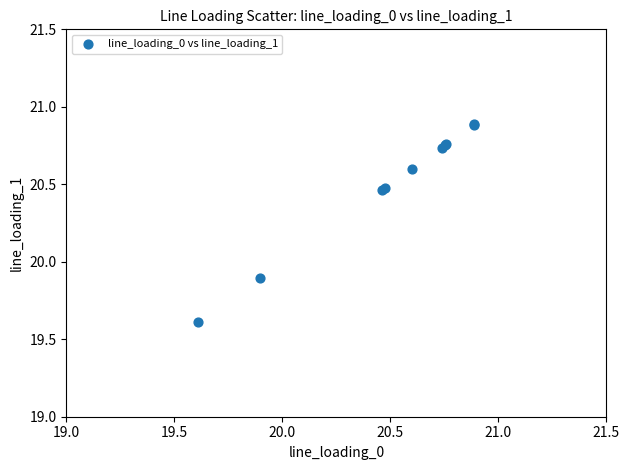

What Y value in the scatter plot is closest to 20?

19.9